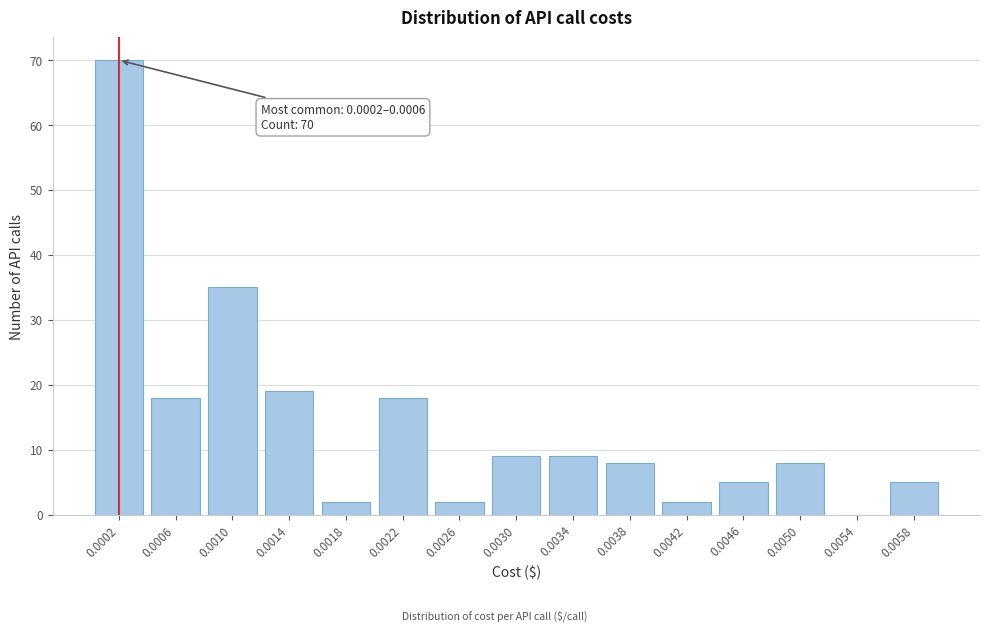

Reading left to right, extract all data points from this chart.

0.0002=70	0.0006=18	0.0010=35	0.0014=19	0.0018=2	0.0022=18	0.0026=2	0.0030=9	0.0034=9	0.0038=8	0.0042=2	0.0046=5	0.0050=8	0.0054=0	0.0058=5